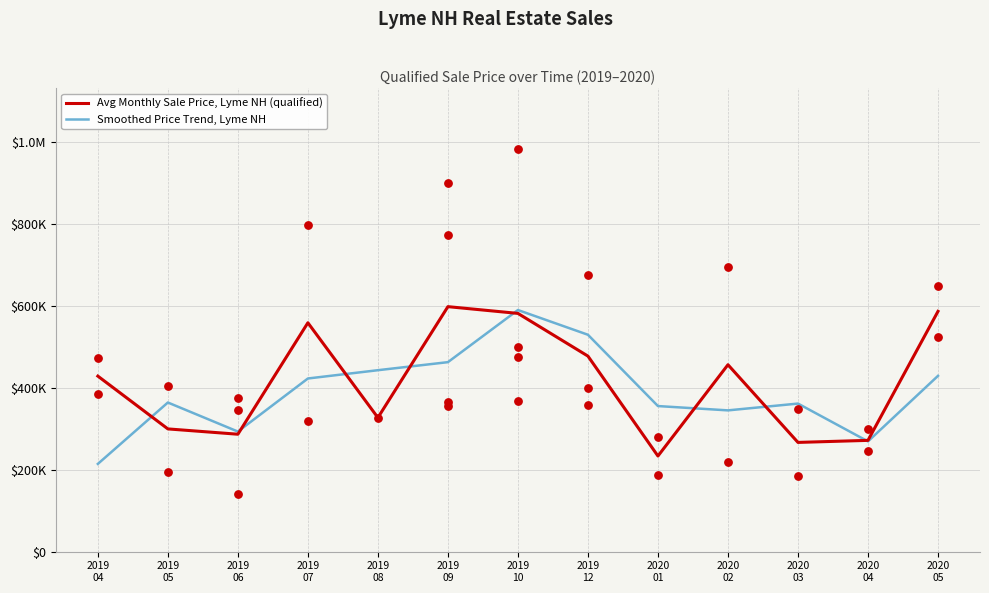

What are all the series names shown in the legend?

Avg Monthly Sale Price, Lyme NH (qualified), Smoothed Price Trend, Lyme NH